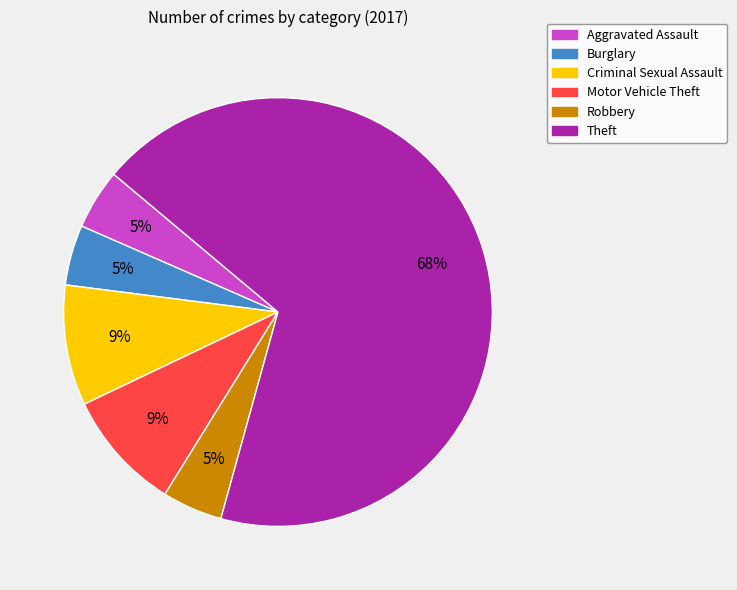

The Theft slice represents 68% of the pie. True or false?

True